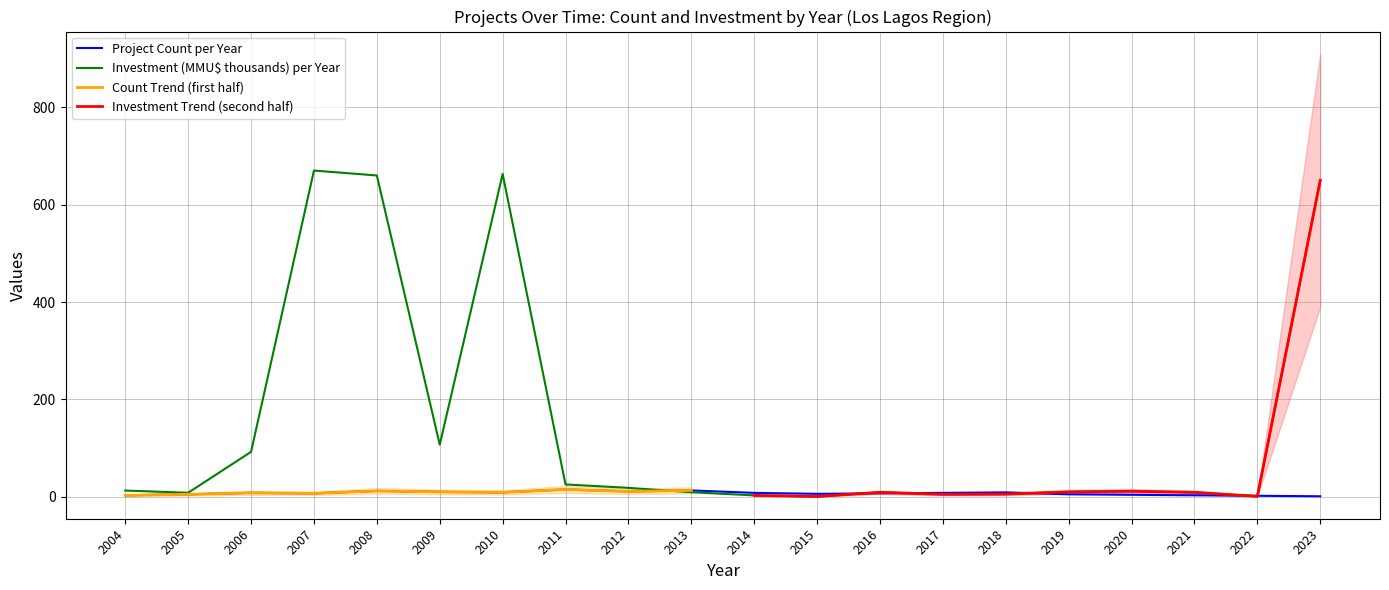

Is this an area chart (filled region under the line)?

No